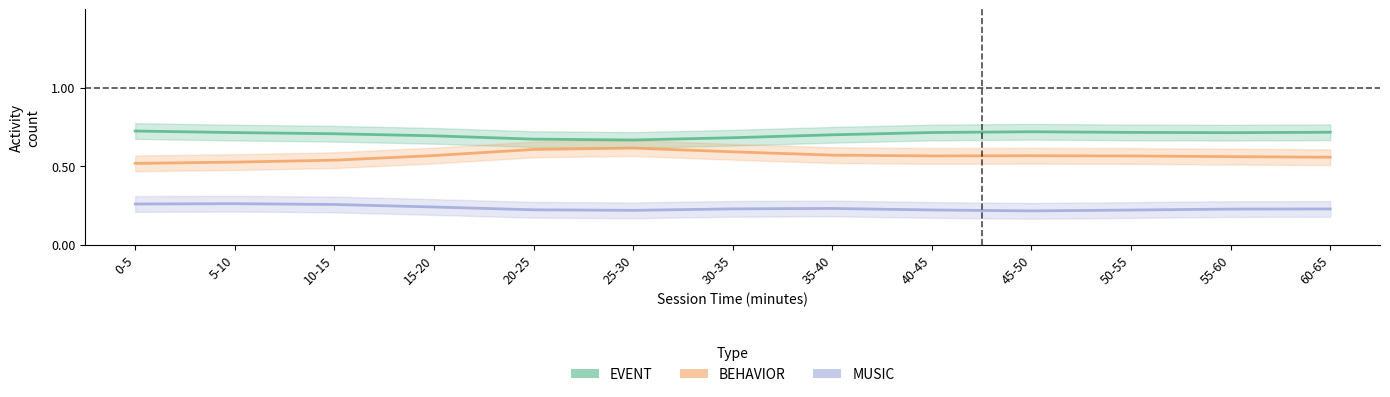

True or false: MUSIC and EVENT cross at least once.

False